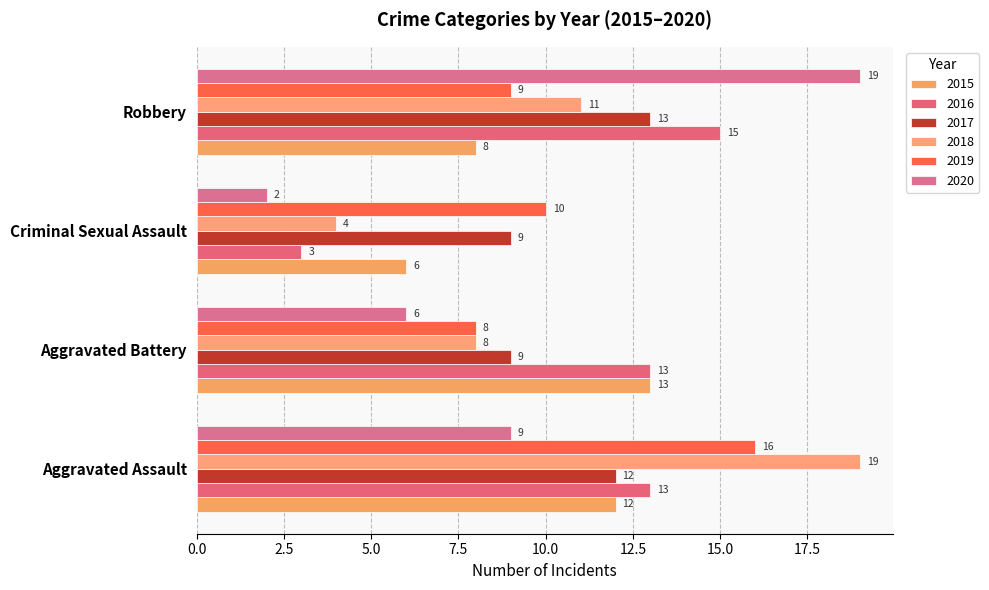

What is the average value of the 2018 series?

10